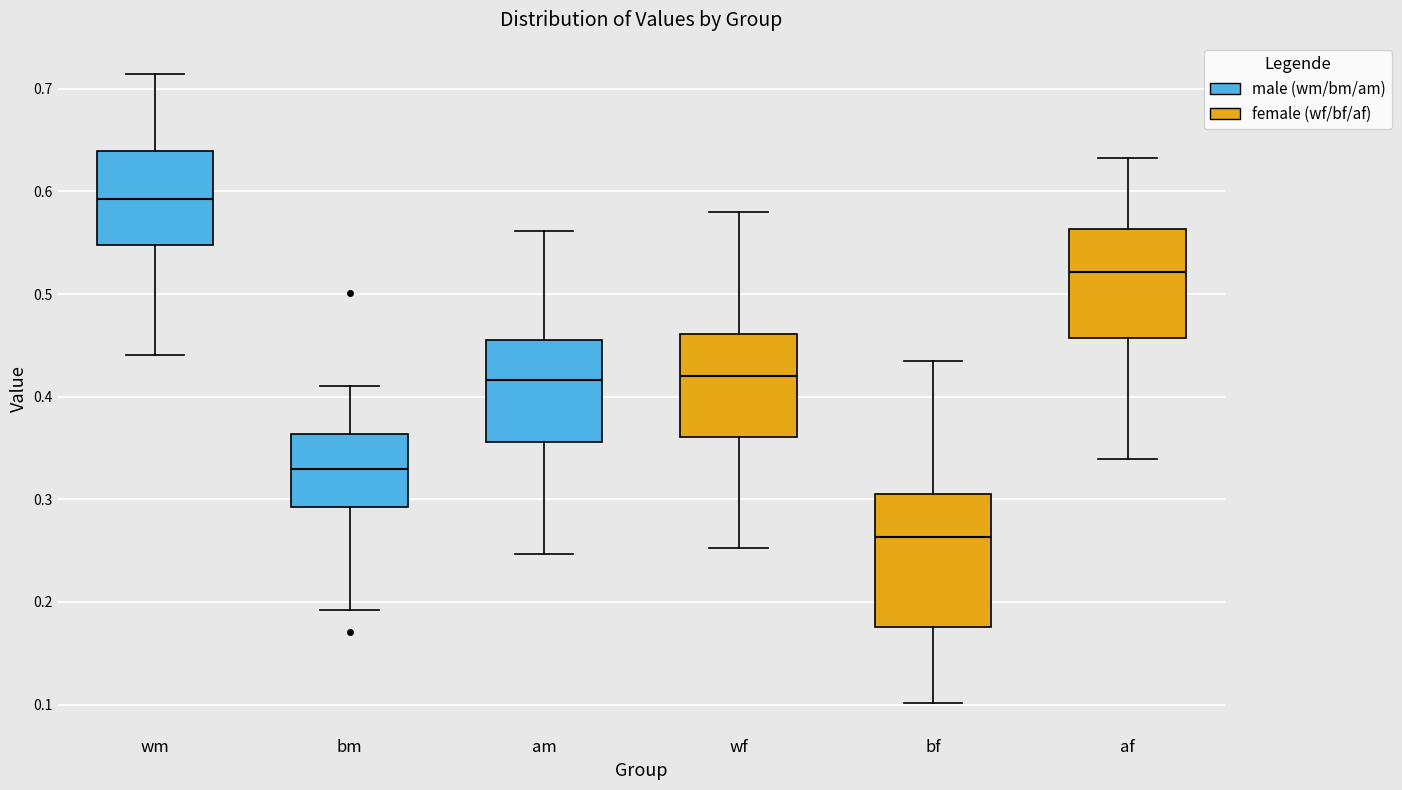

Comparing the boxes themselves (not the whiskers), which one is the tallest?

bf